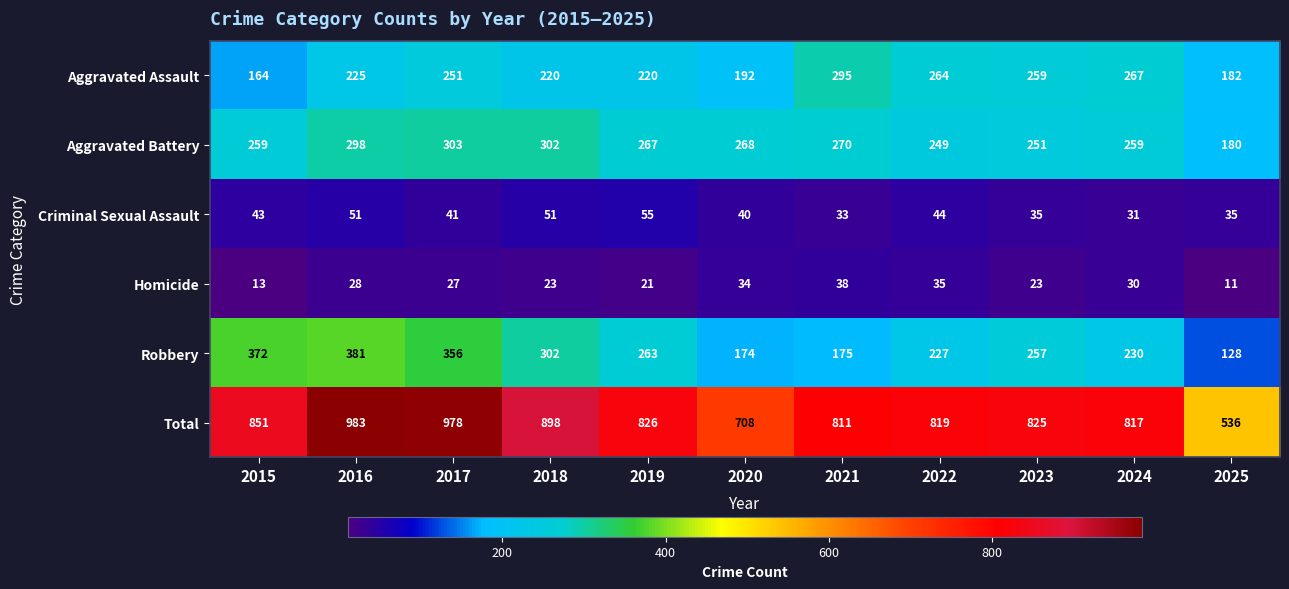

Which series has the largest range (max minus min)?

Total